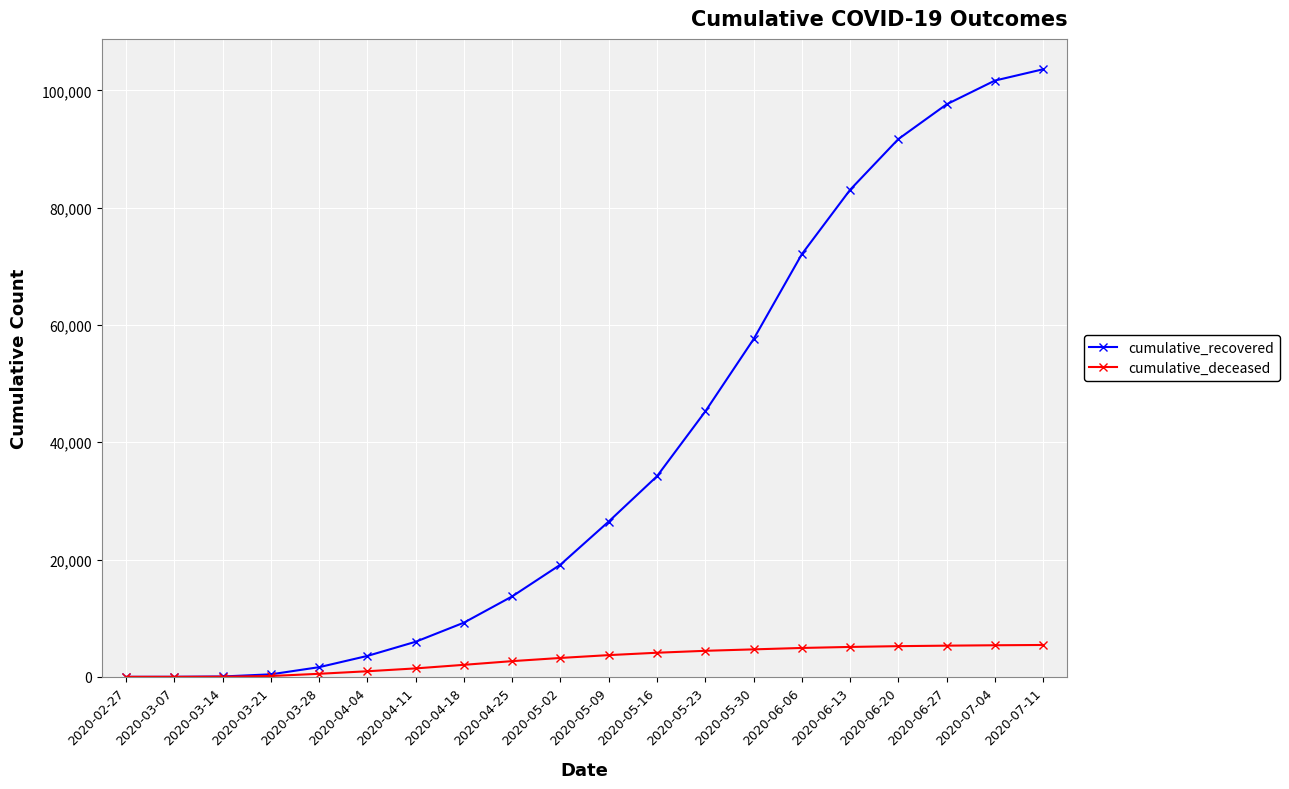

Is this an area chart (filled region under the line)?

No